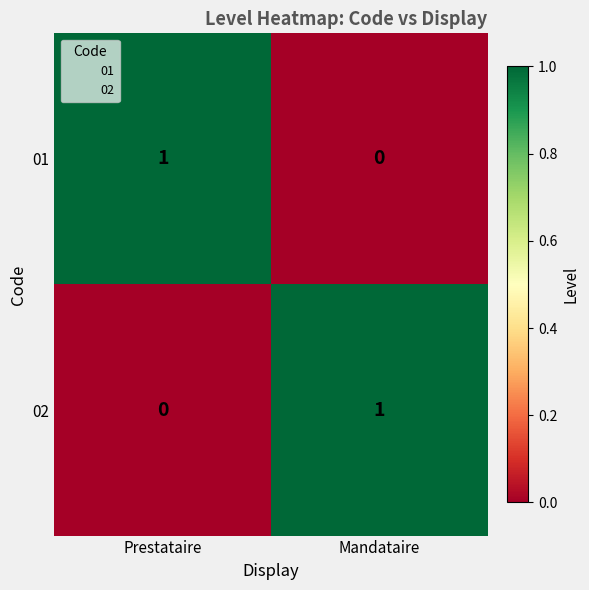

What is the greatest value displayed?

1